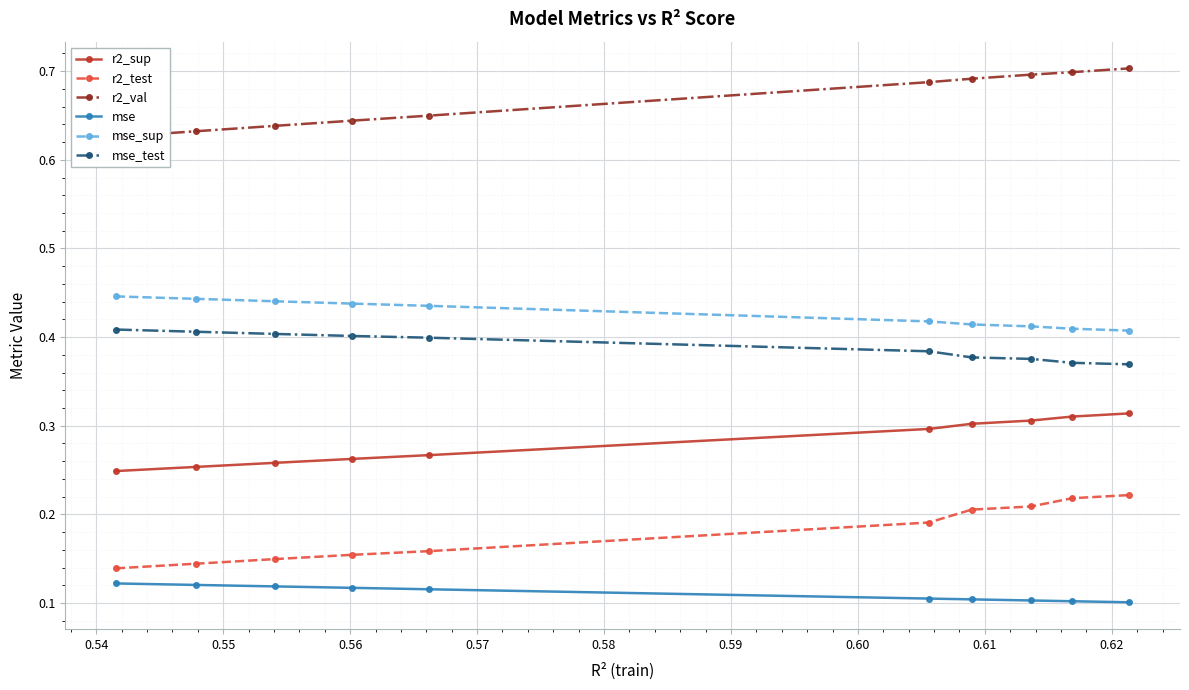

Which series has the largest total across all categories?

r2_val